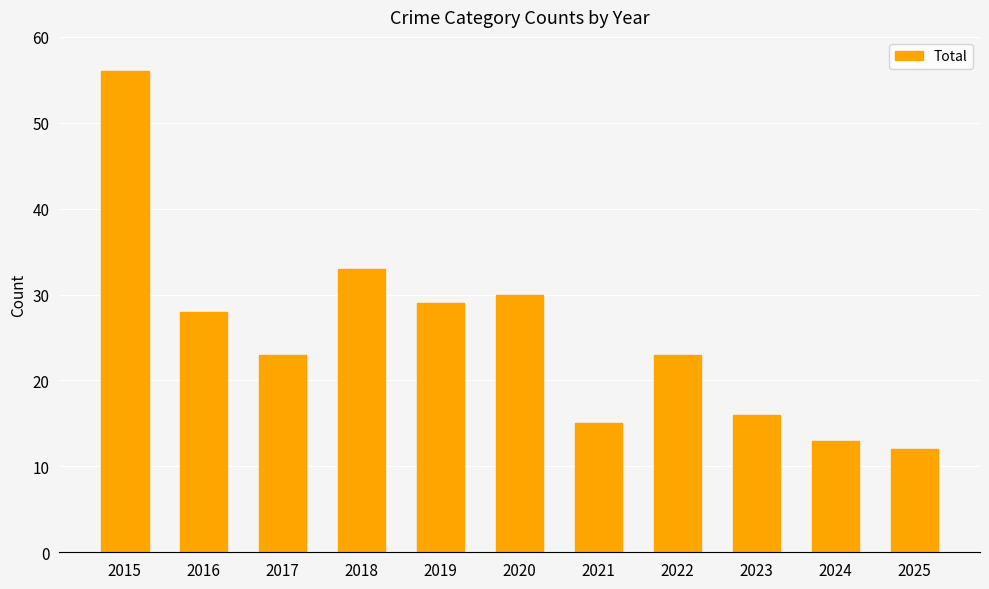

Where does the data first go above 23?

2015